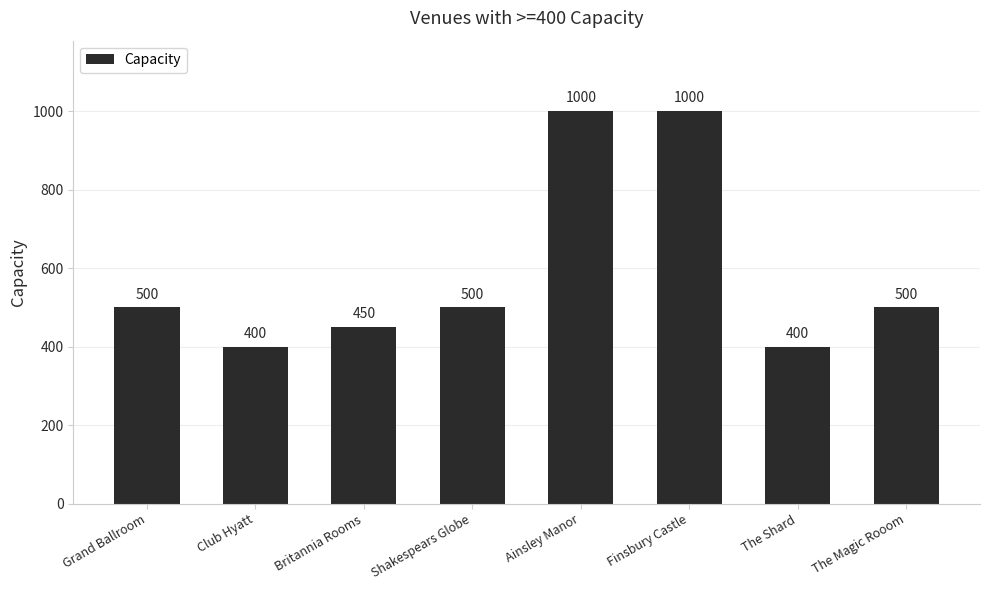

What is the label of the 7th bar from the left?

The Shard